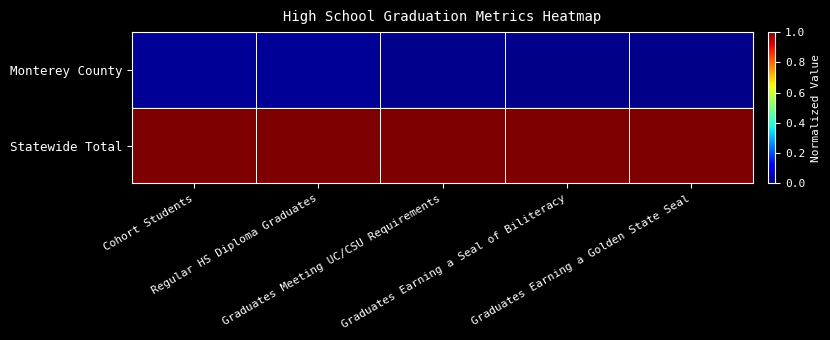

What is the total value across all series at Graduates Earning a Golden State Seal?

1.0